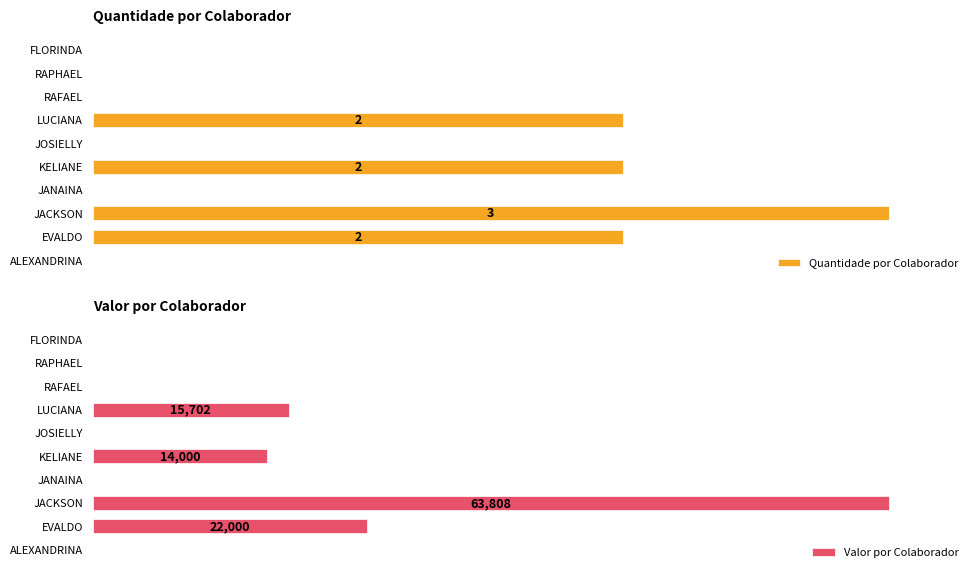

At how many categories does at least one series exceed 12?

4